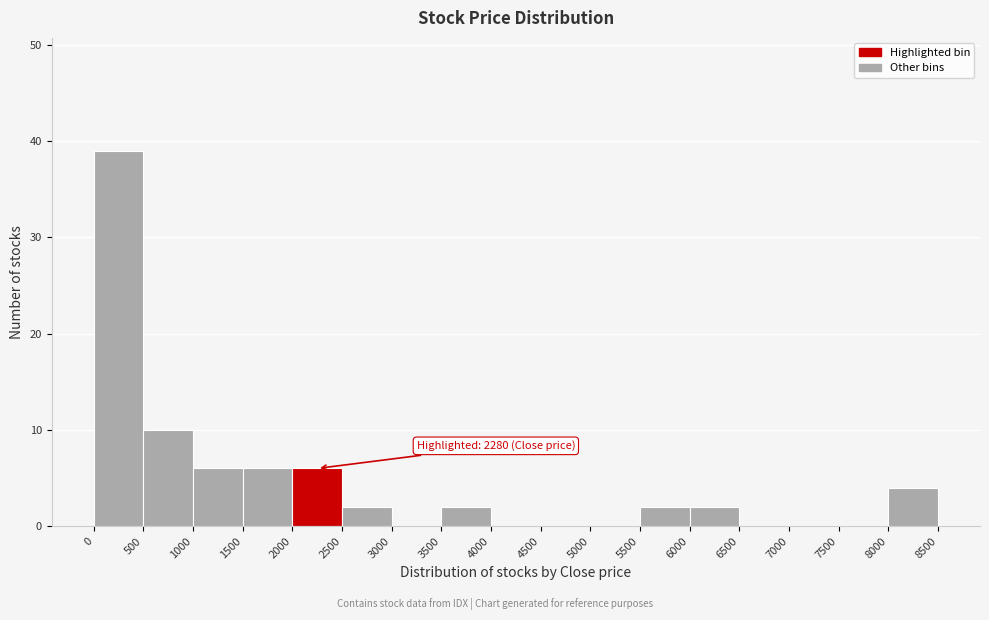

Which range on the x-axis has the tallest bar?

0 to 500